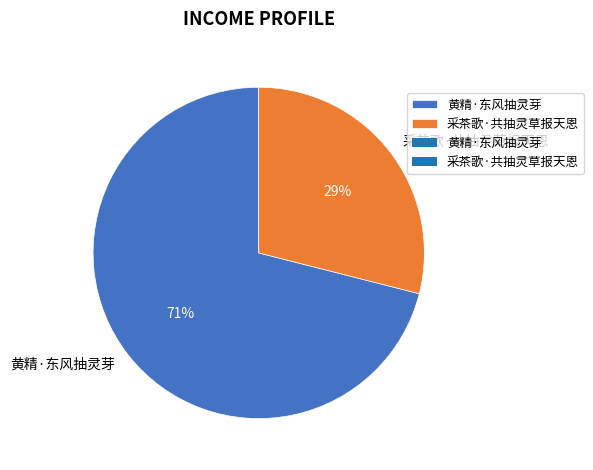

Combined, do 采茶歌·共抽灵草报天恩 and 黄精·东风抽灵芽 account for over 50%?

Yes